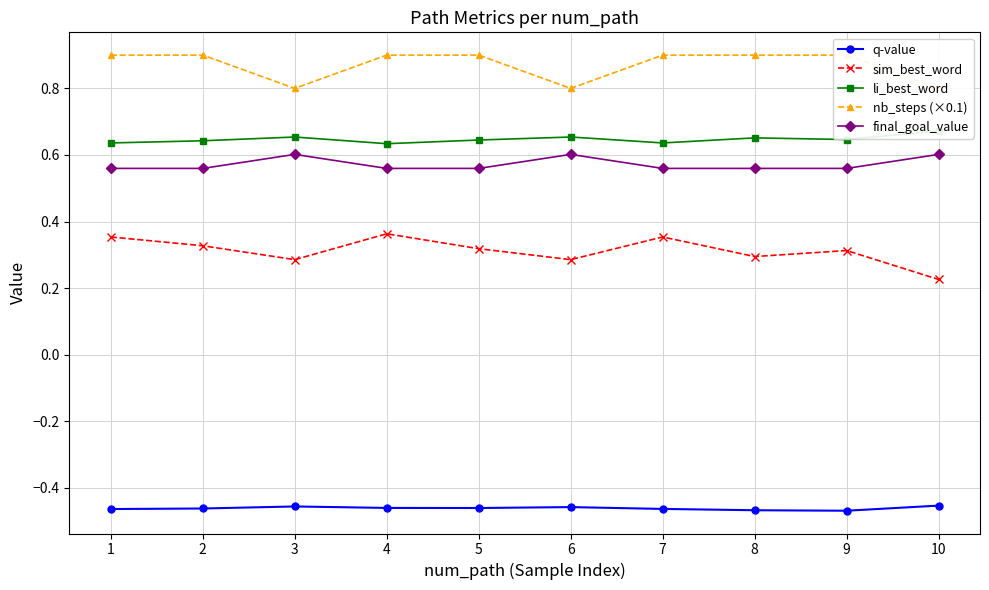

True or false: q-value and final_goal_value cross at least once.

False